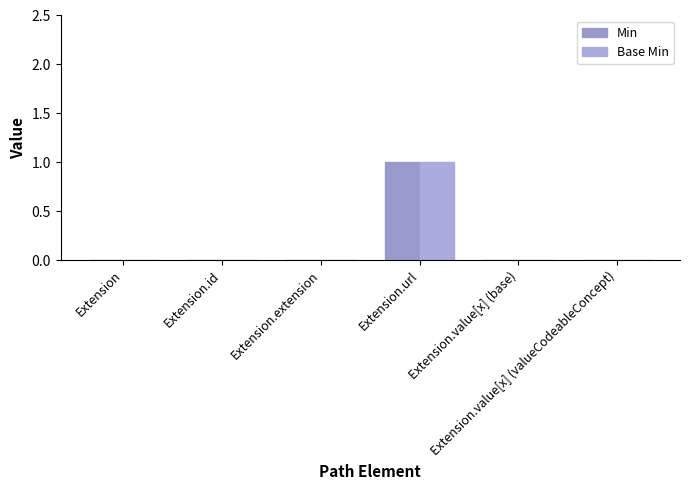

The value of Min at Extension.extension is 0. True or false?

True